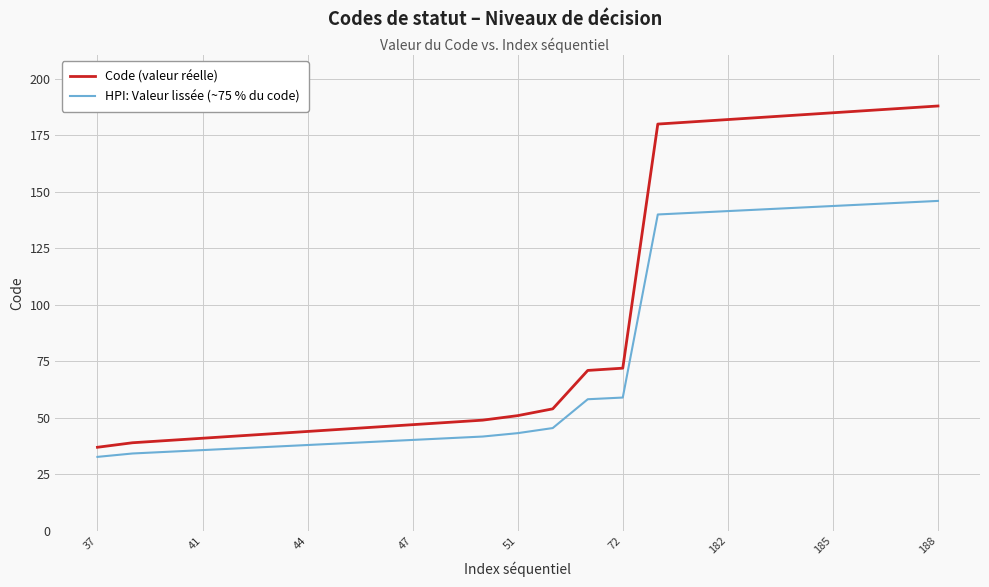

List the series in order of their peak value, highest first.

Code (valeur réelle), HPI: Valeur lissée (~75 % du code)